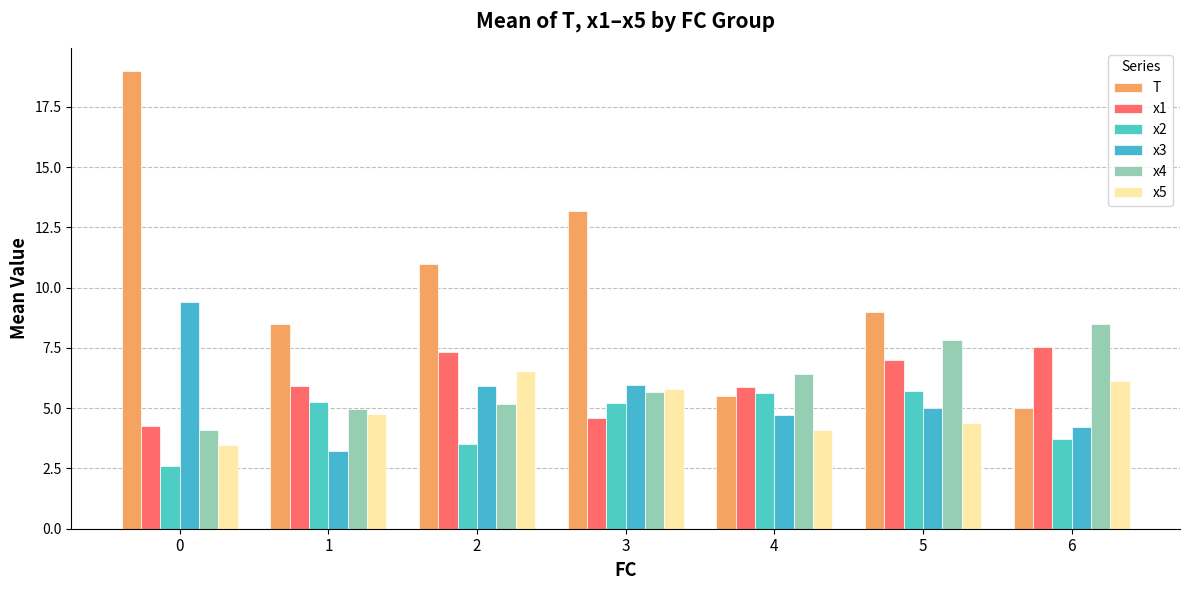

What is the smallest value displayed?

2.6